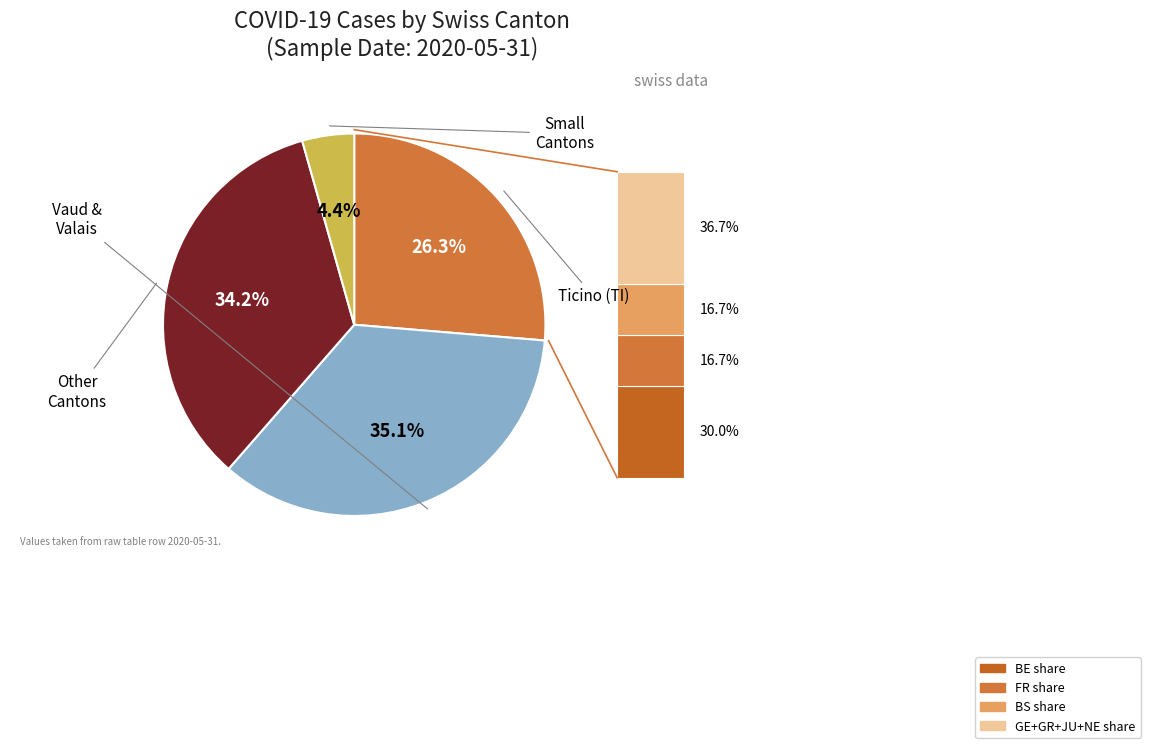

To the nearest percent, what is the average slice percentage?

25%